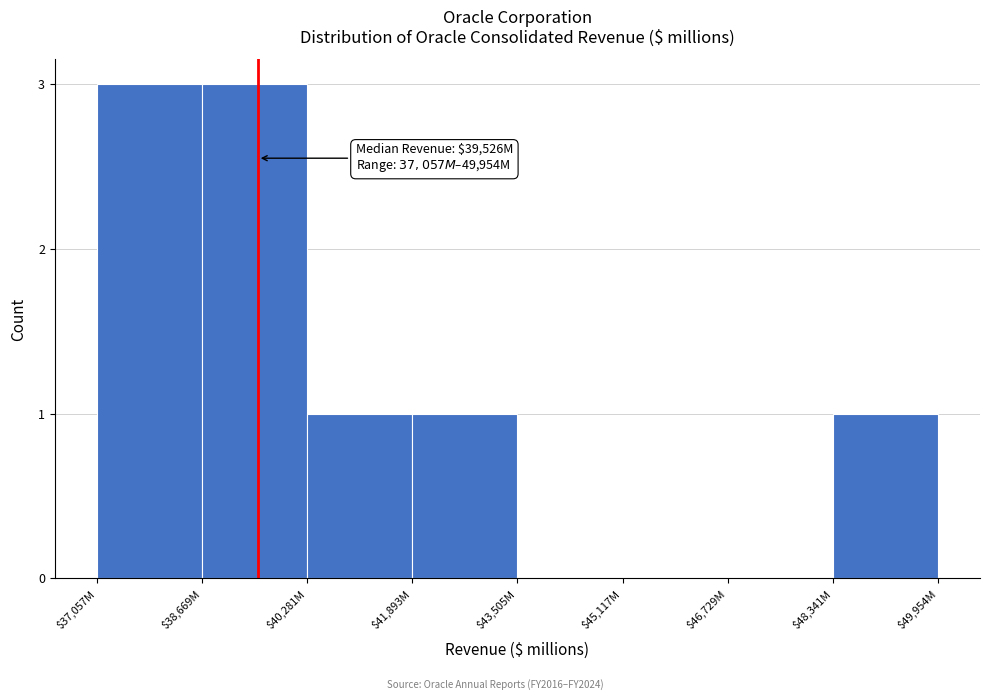

The value at $43,505M is -2. True or false?

False